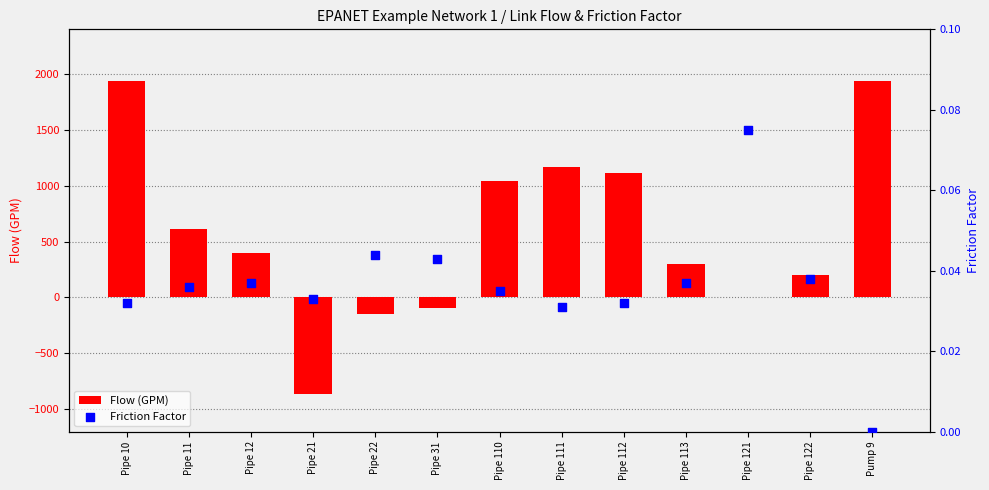

Which series reaches the maximum Y coordinate?

Flow (GPM)